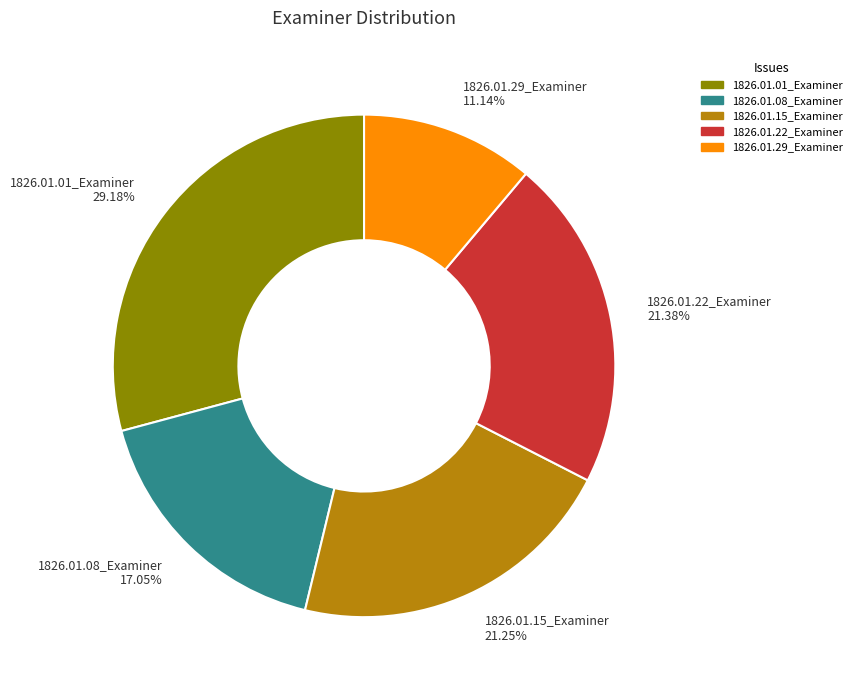

Which slice is the largest?

1826.01.01_Examiner